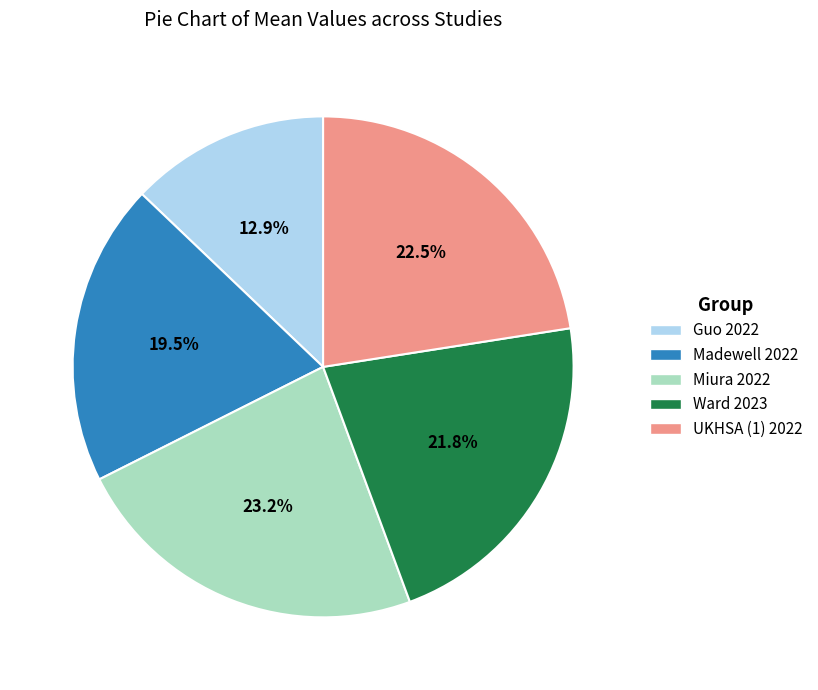

The Madewell 2022 slice represents 8% of the pie. True or false?

False